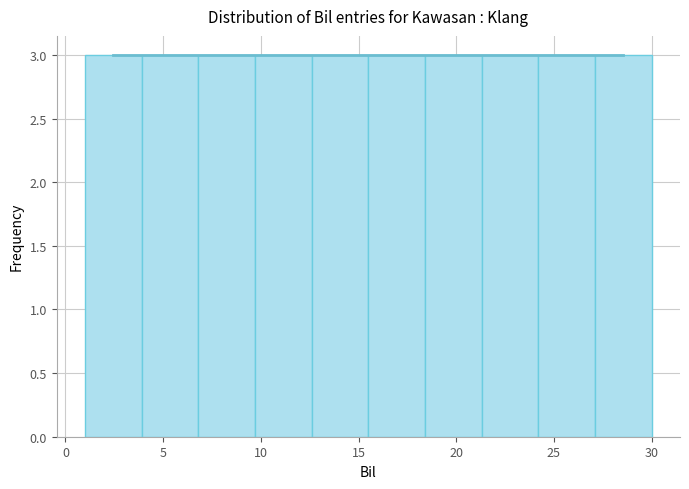

Reading left to right, transcribe this chart: for each bar, give the range it covers on the x-axis and its height. Neither the bar edges nor the heights are printed on the chart, so give them approximately, as read against the axes.

1.0 to 3.9: 3
3.9 to 6.8: 3
6.8 to 9.7: 3
9.7 to 12.6: 3
12.6 to 15.5: 3
15.5 to 18.4: 3
18.4 to 21.3: 3
21.3 to 24.2: 3
24.2 to 27.1: 3
27.1 to 30.0: 3